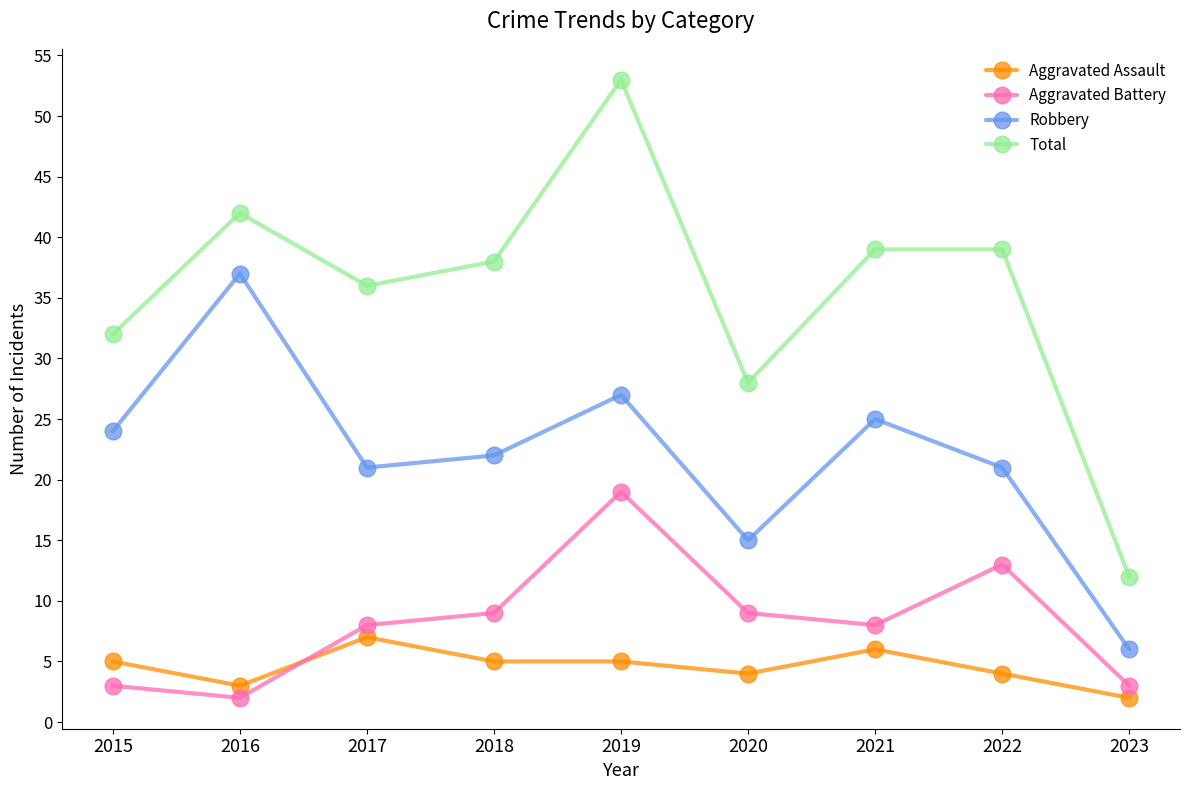

Does the chart have visible grid lines?

No